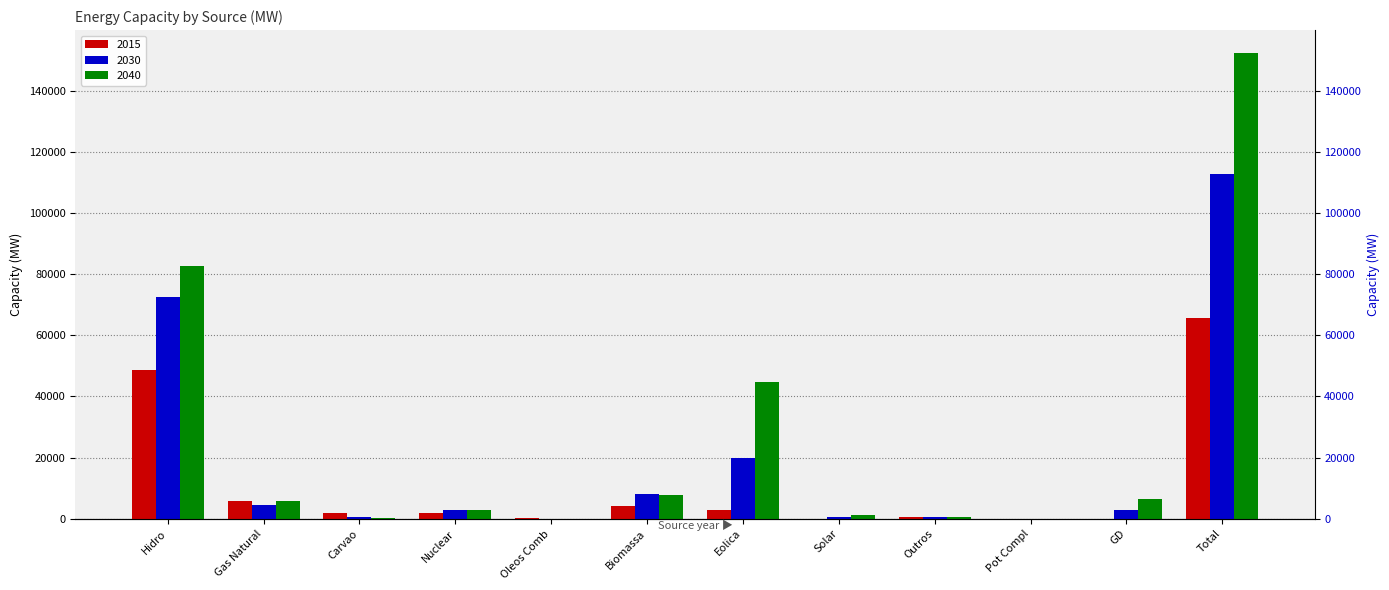

Which series has the largest range (max minus min)?

2040